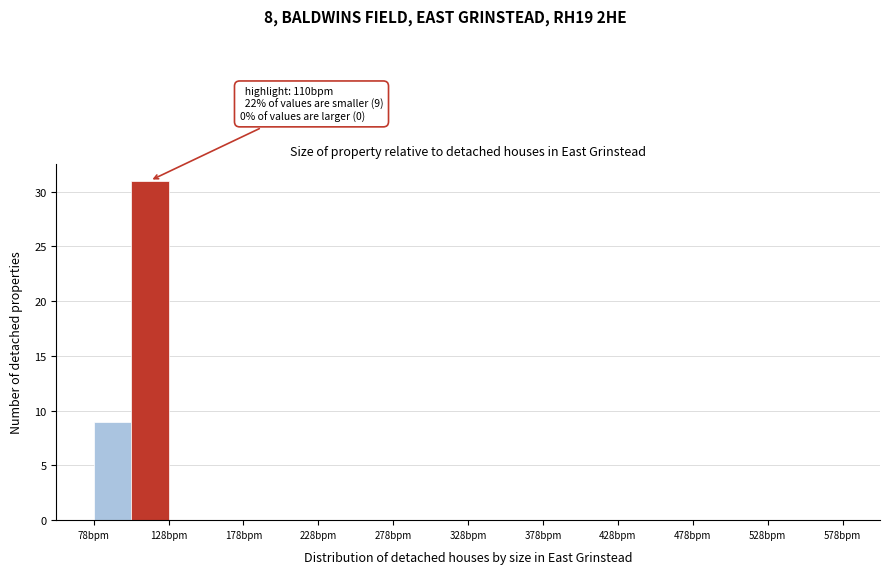

Which range on the x-axis has the tallest bar?

103 to 128